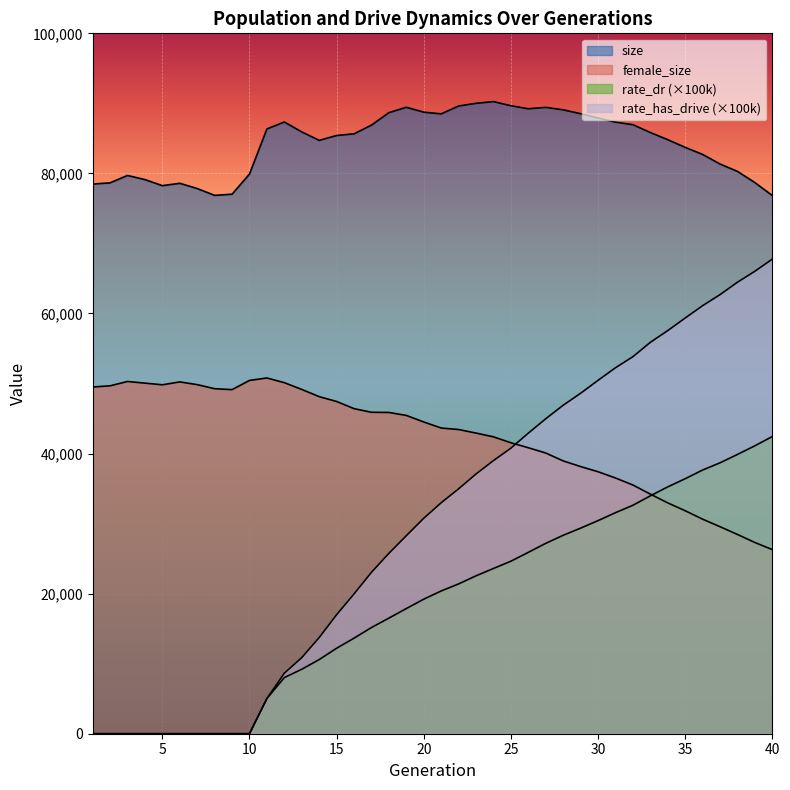

At which category does female_size reach its first local valley?

5